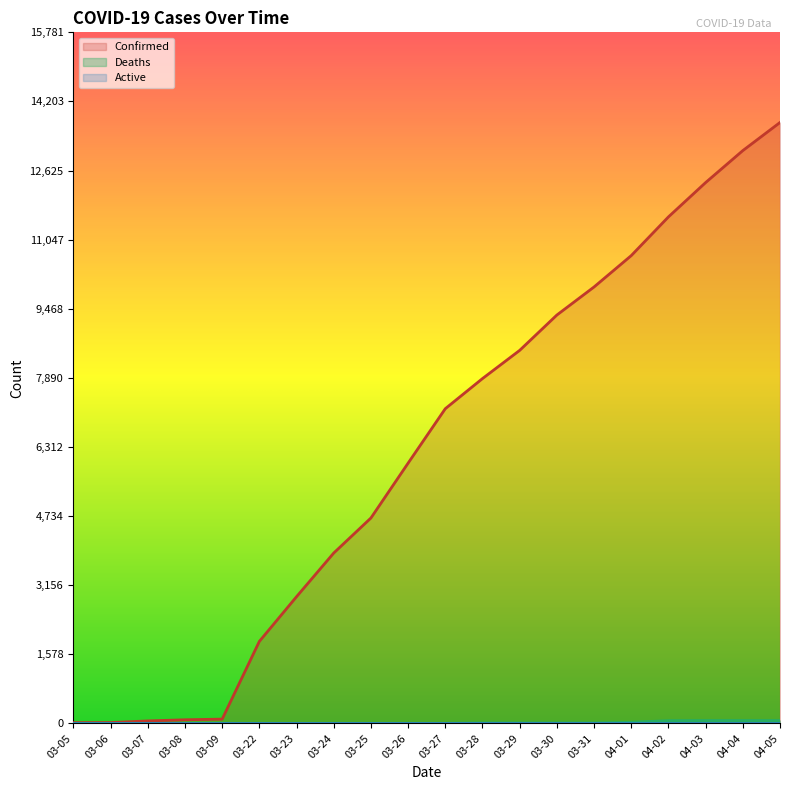

True or false: Confirmed and Deaths cross at least once.

False